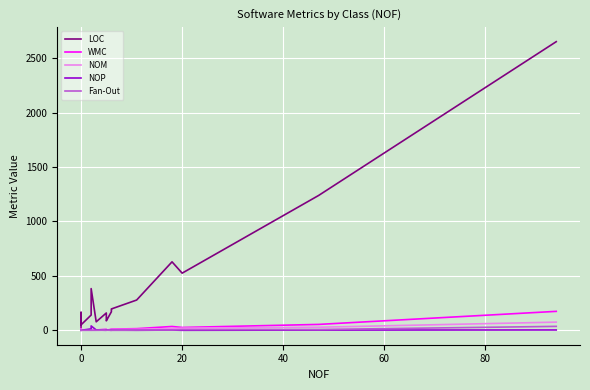

What is the value of the LOC point at the 7th from the left?

383